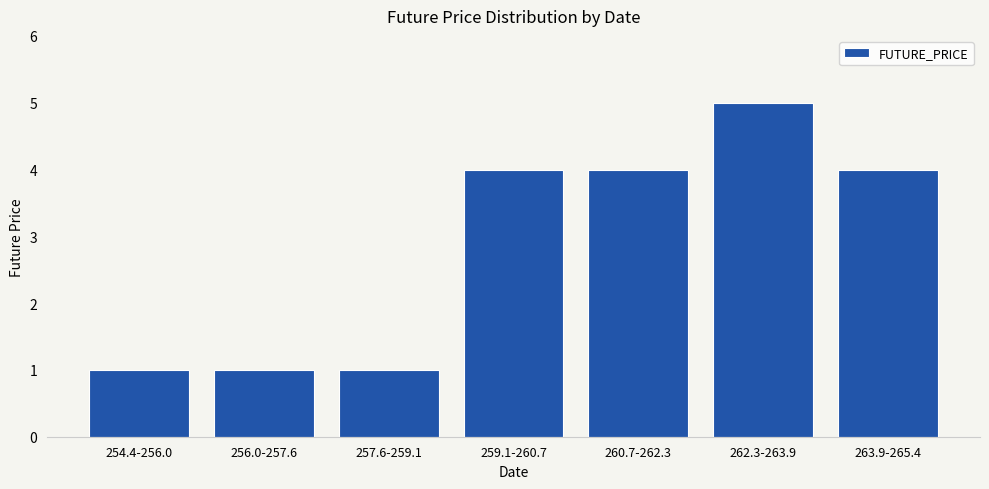

Reading left to right, transcribe all the data shown in this chart.

254.4-256.0=1	256.0-257.6=1	257.6-259.1=1	259.1-260.7=4	260.7-262.3=4	262.3-263.9=5	263.9-265.4=4